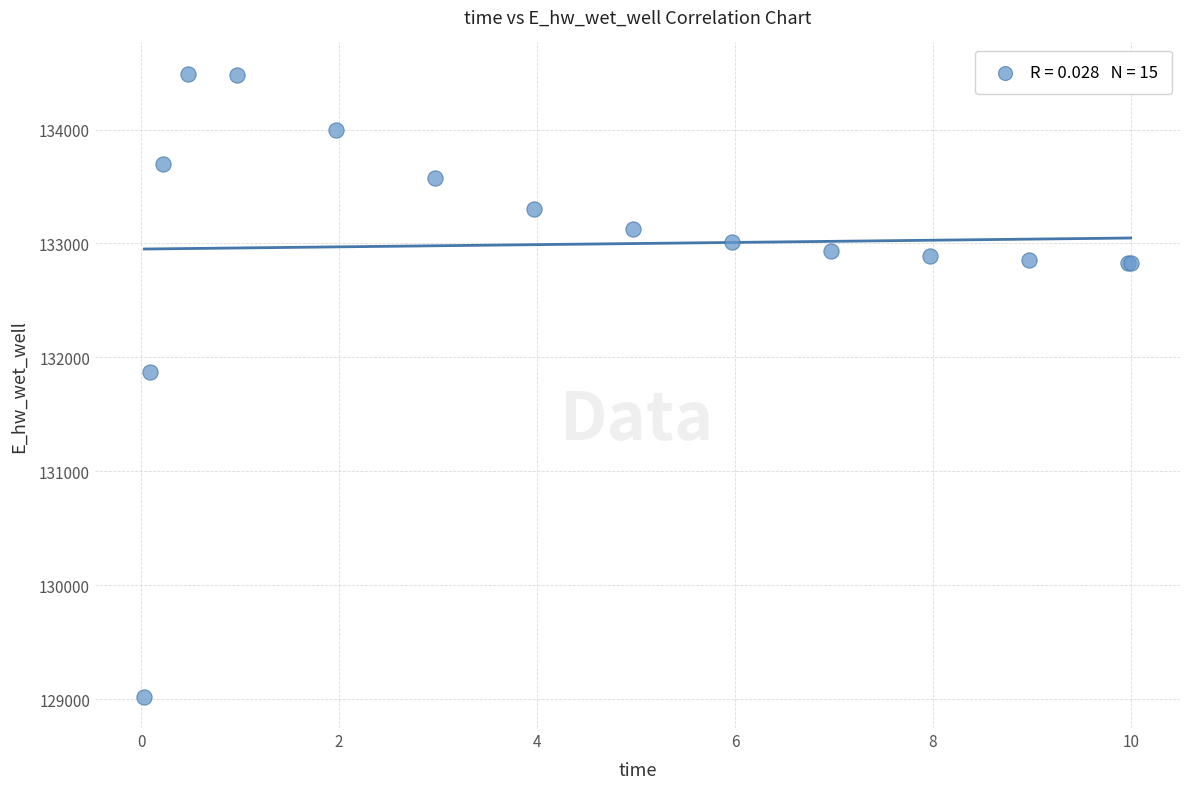

What Y value in the scatter plot is closest to 131755?

131873.8